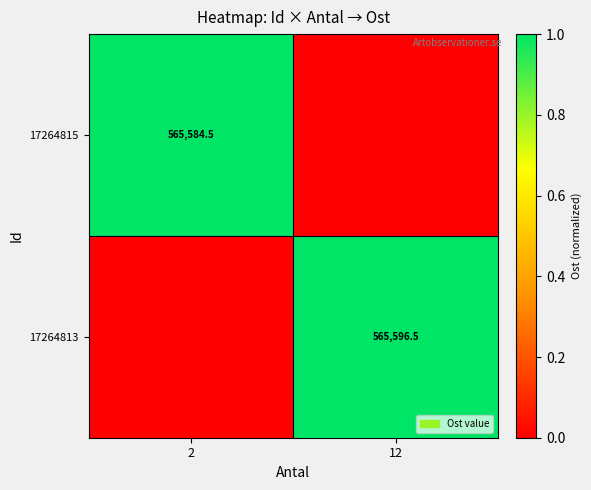

True or false: 17264815 has a value of 565584.5 at 2.

True